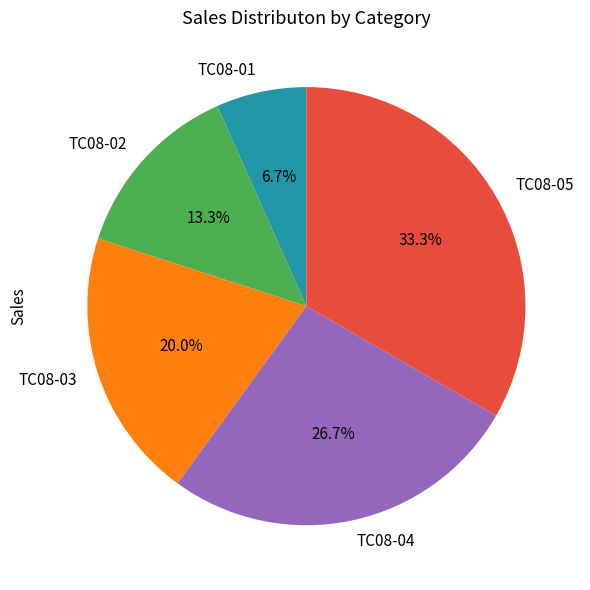

How many slices are in this pie chart?

5